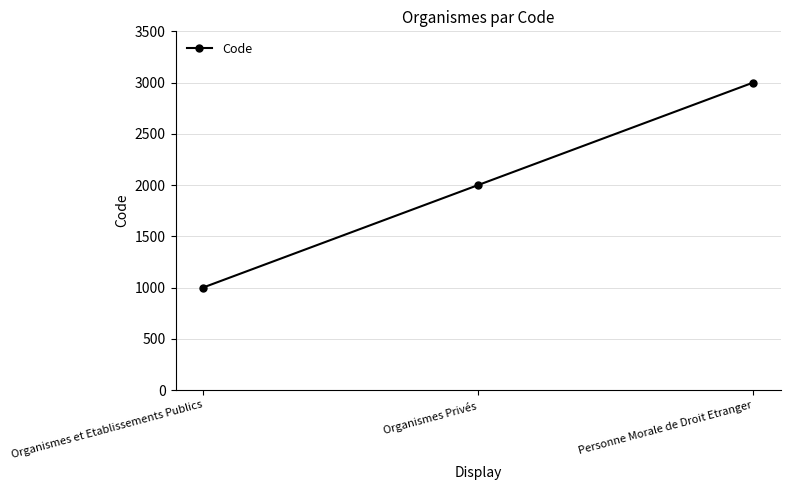

What is the minimum value shown in the chart?

1000